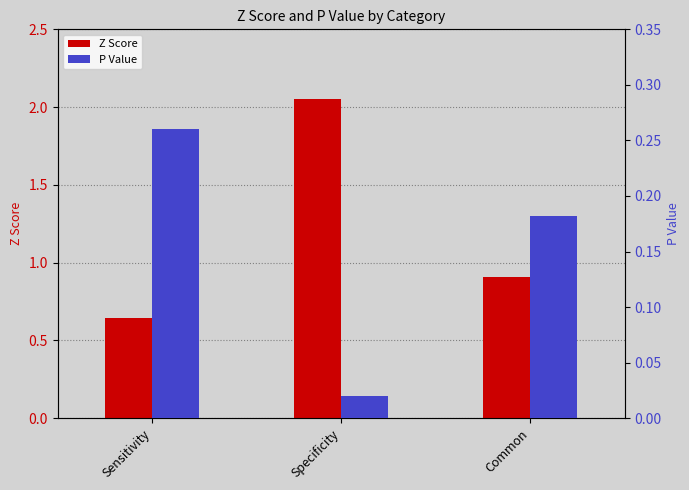

Reading left to right, list all the values displayed in this chart.

Z Score: 0.6	2.1	0.9
P Value: 0.3	0.0	0.2